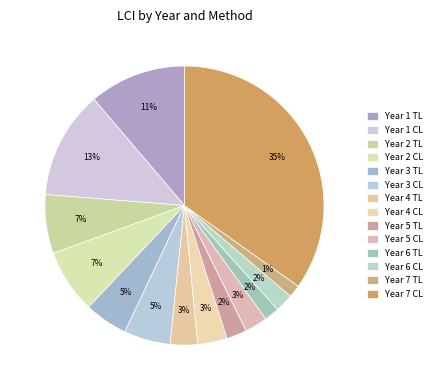

The Year 3 TL slice represents 5% of the pie. True or false?

True